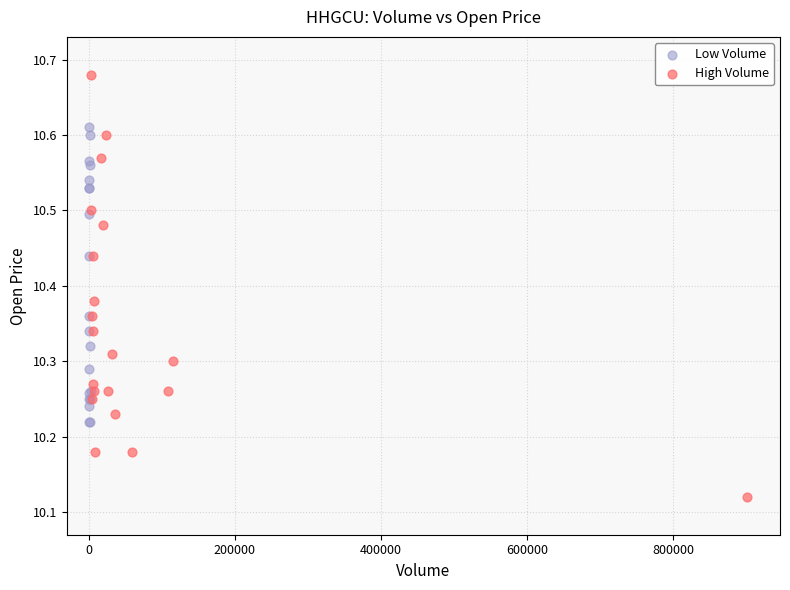

Which series contains the highest Y value?

High Volume